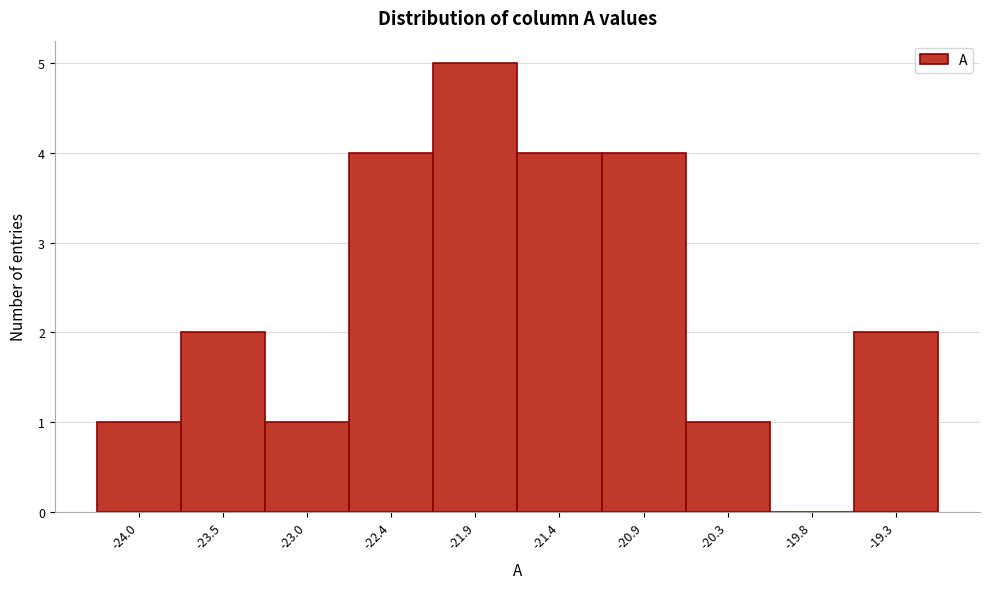

Reading left to right, extract all data points from this chart.

-24.0=1	-23.5=2	-23.0=1	-22.4=4	-21.9=5	-21.4=4	-20.9=4	-20.3=1	-19.8=0	-19.3=2